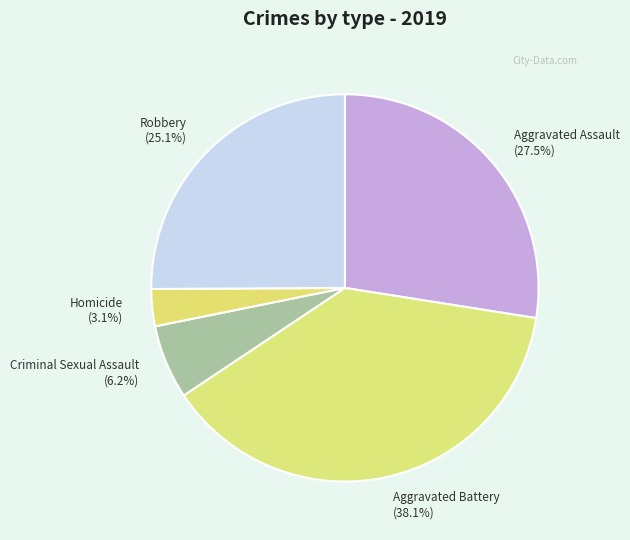

Which has a higher value, Criminal Sexual Assault or Aggravated Battery?

Aggravated Battery